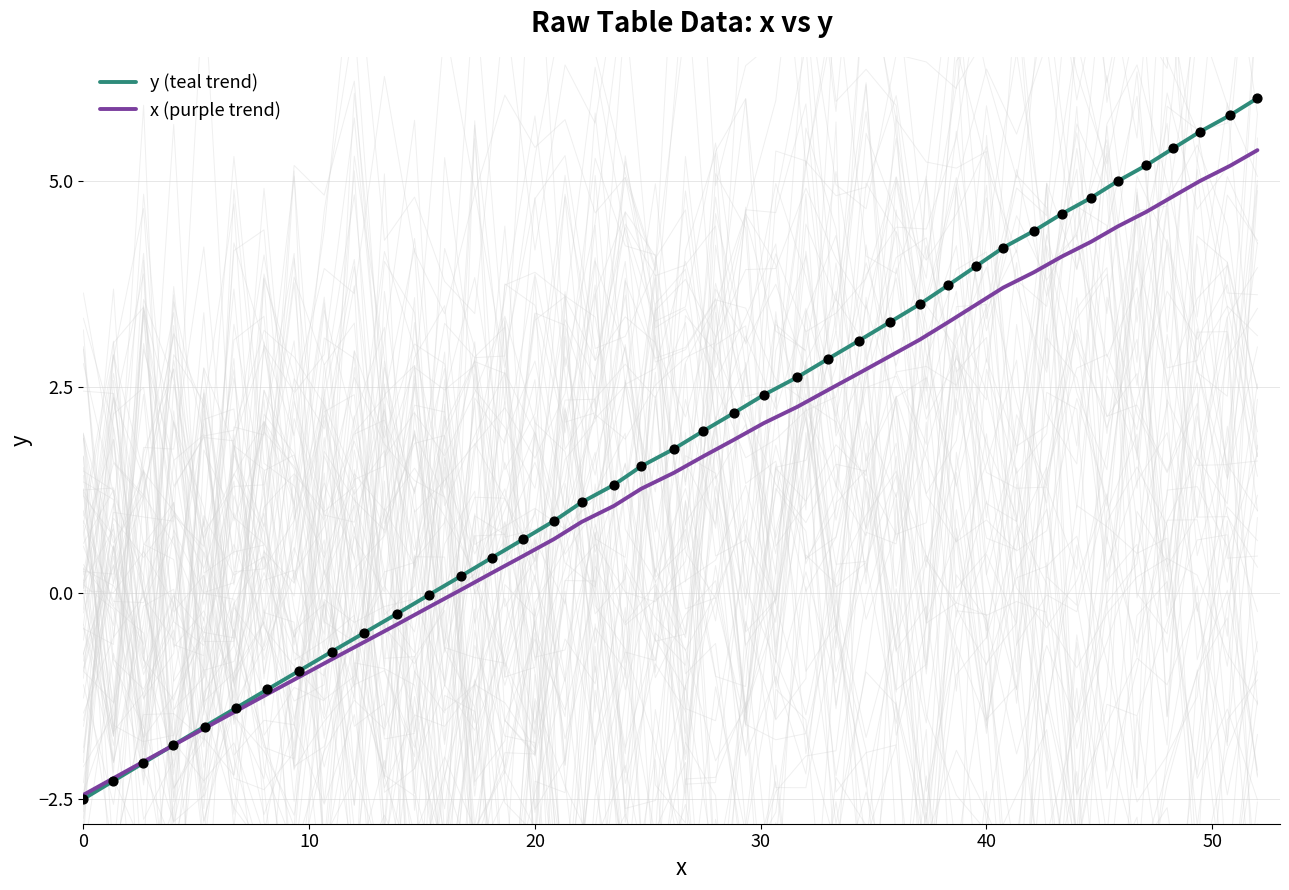

Which series reaches the minimum Y coordinate?

y (teal trend)